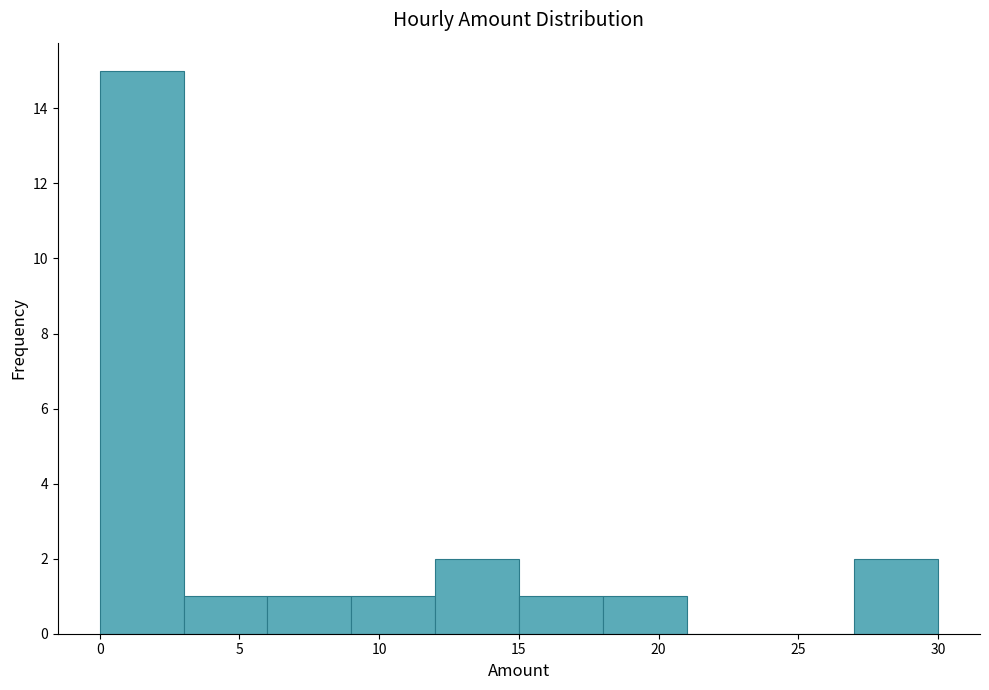

Reading left to right, list every bar in this chart as the range it spans on the x-axis followed by its height. The values are not printed on the chart, so give them approximately, as read against the axis.

0 to 3: 15
3 to 6: 1
6 to 9: 1
9 to 12: 1
12 to 15: 2
15 to 18: 1
18 to 21: 1
21 to 24: 0
24 to 27: 0
27 to 30: 2